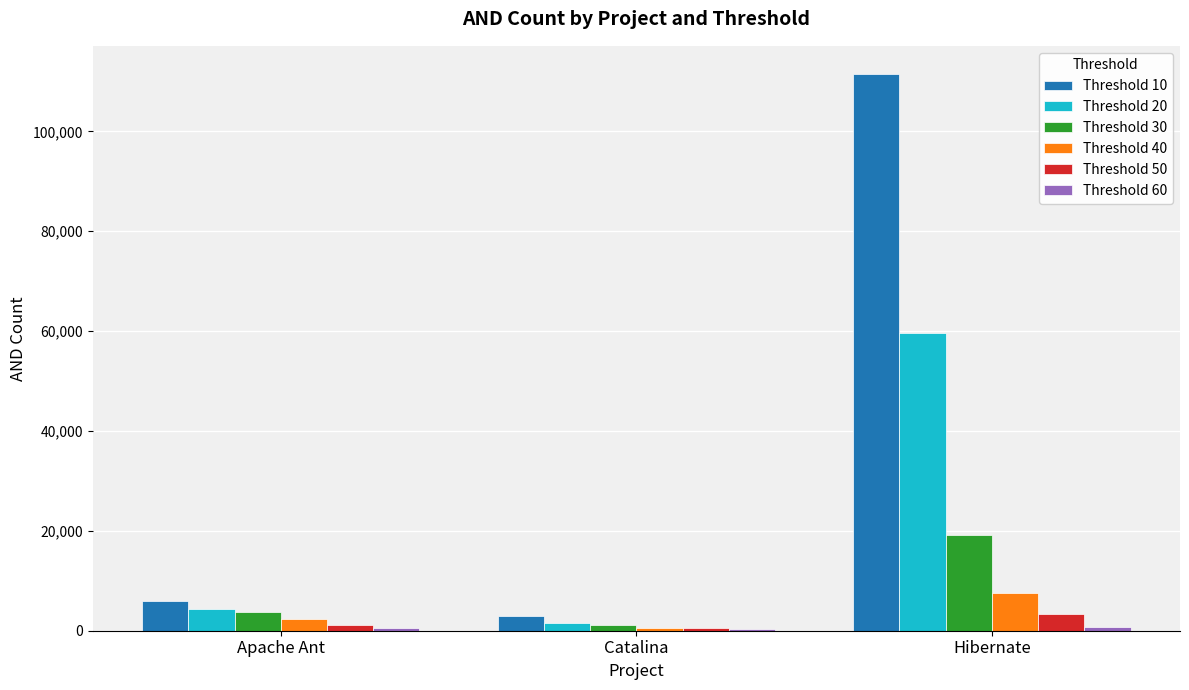

How many values in the Threshold 10 series are below 5914?

1